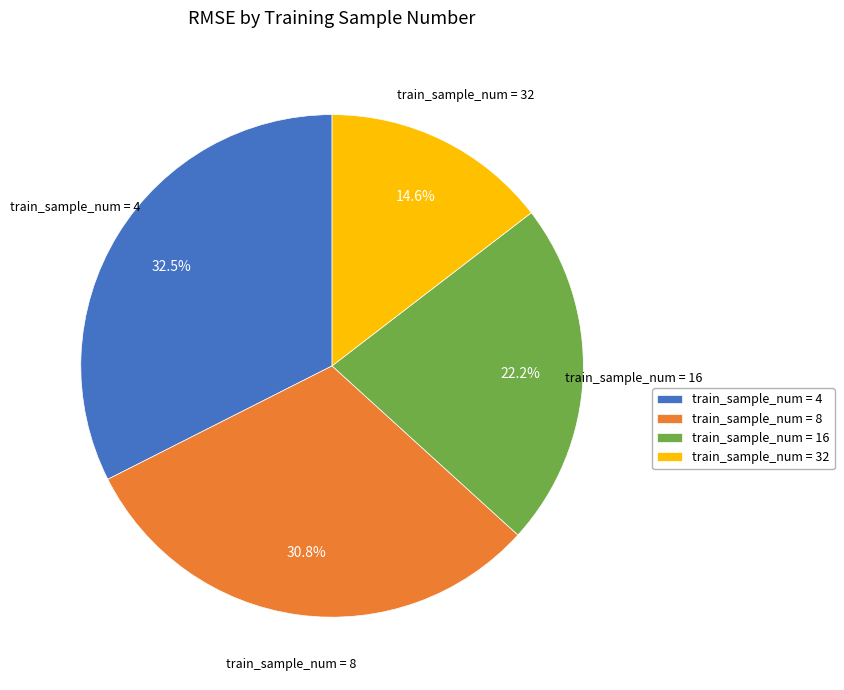

Which category has the biggest portion of the pie?

train_sample_num = 4